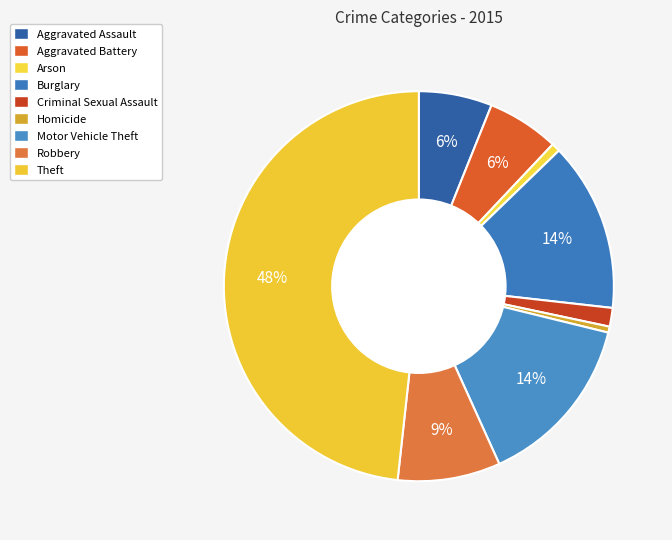

Is there any slice that represents more than half of the pie?

No